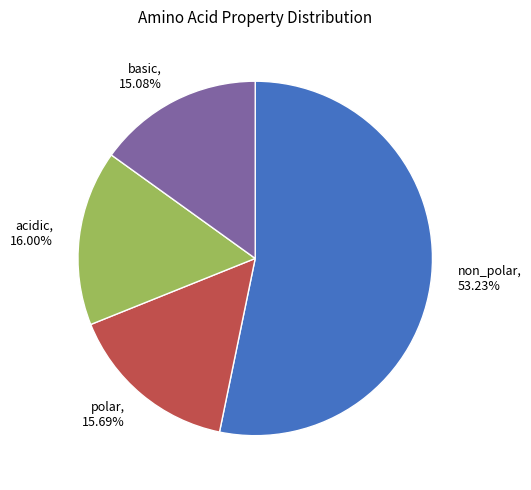

What is the ratio of the value at basic, 15.08% to the value at acidic, 16.00%?

0.9